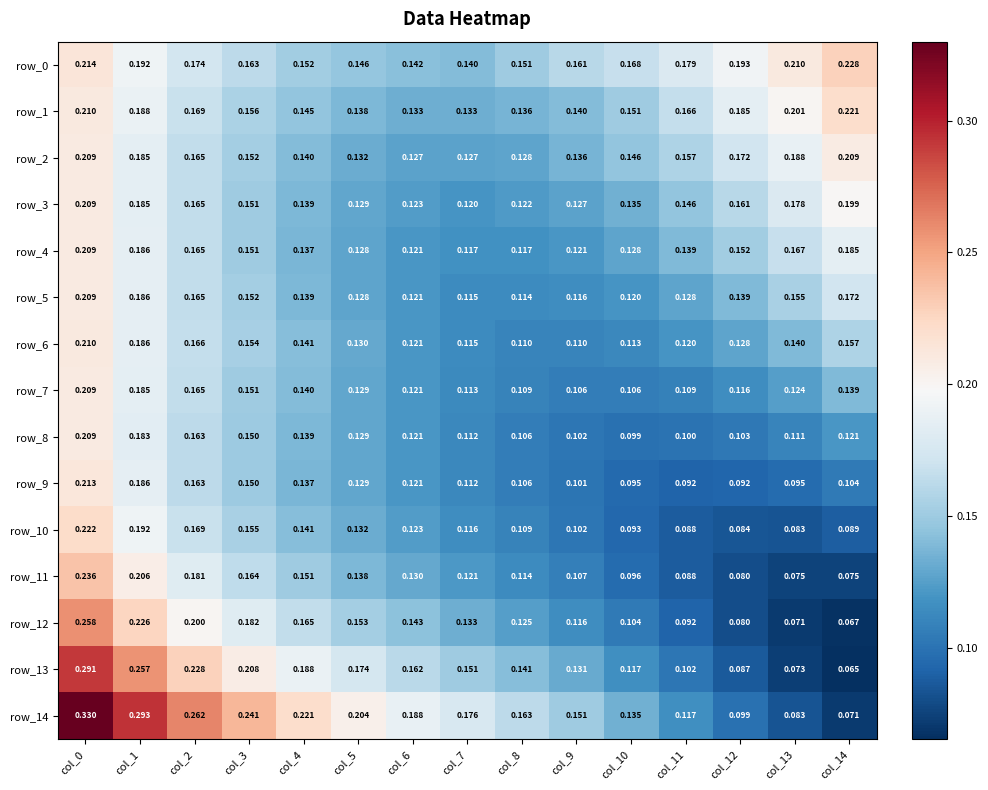

What is the highest value of the row_2 series?

0.2